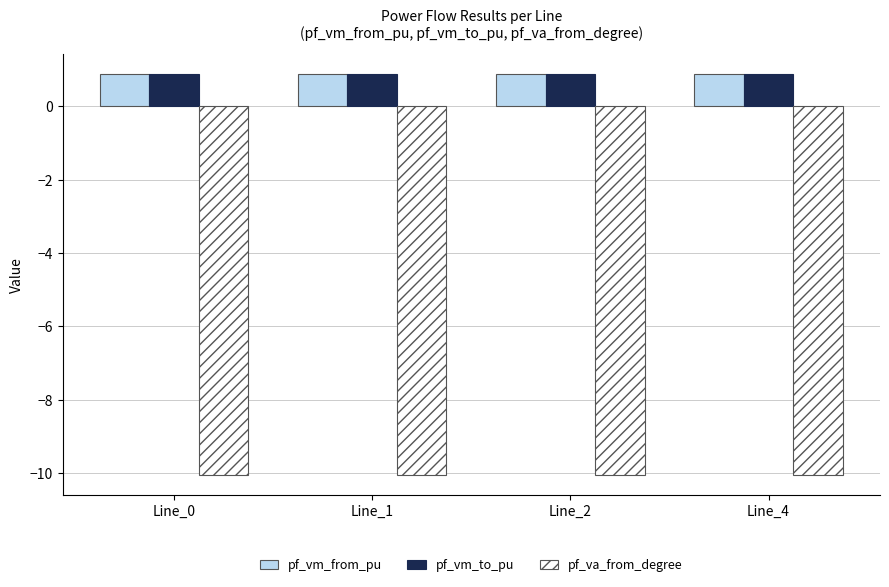

True or false: pf_vm_to_pu has a value of 0.9 at Line_1.

True